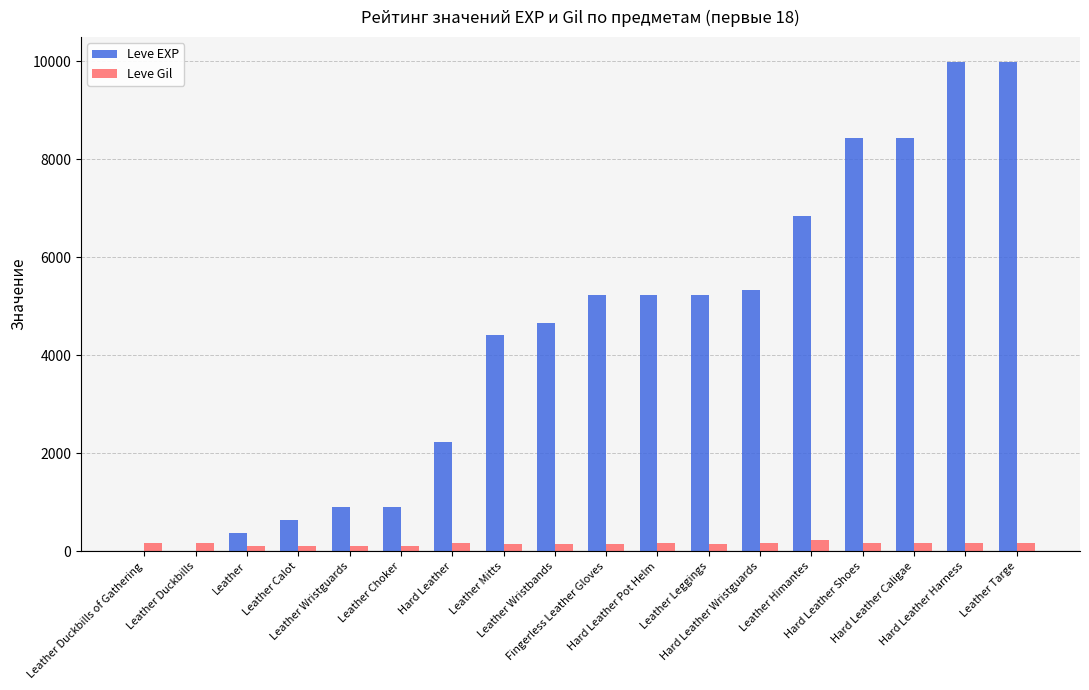

What are all the series names shown in the legend?

Leve EXP, Leve Gil